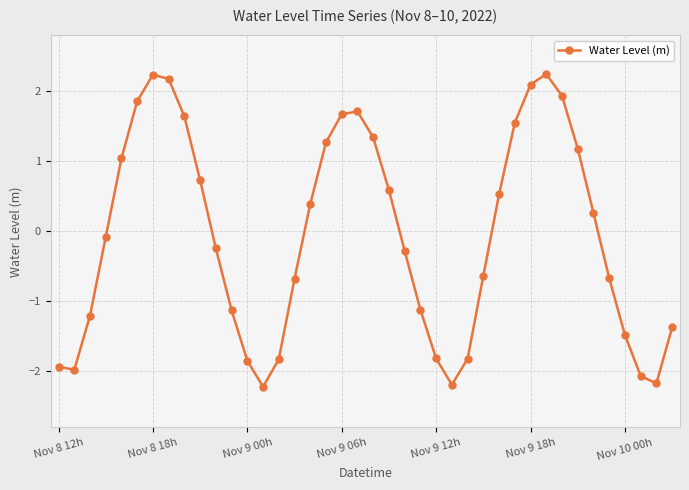

What is the value of the 30th point from the left?

1.6